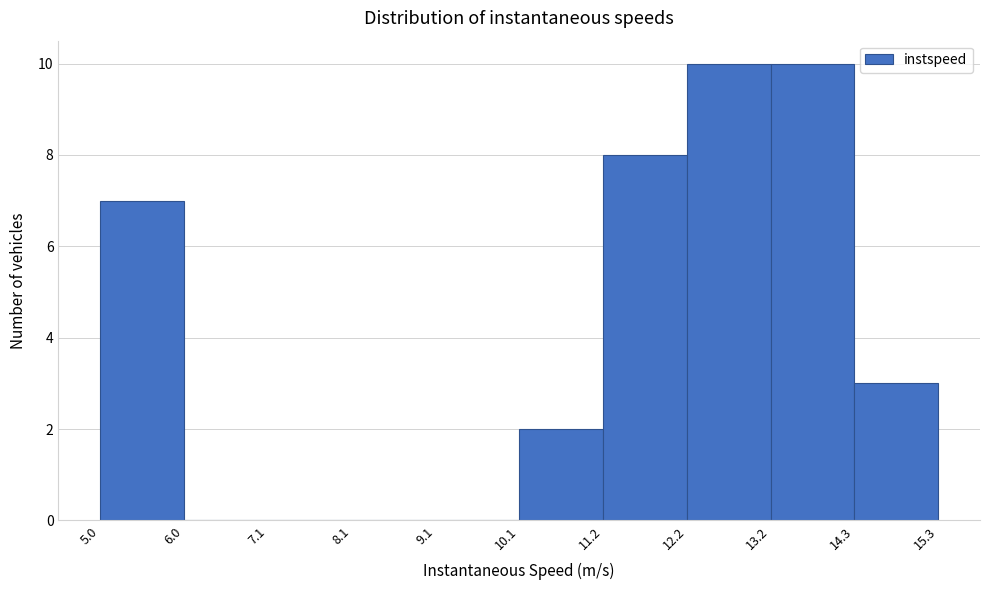

How tall is the bar that spans 14.3 to 15.3 on the x-axis? The values are not printed on the chart, so give them approximately, as read against the axis.

3